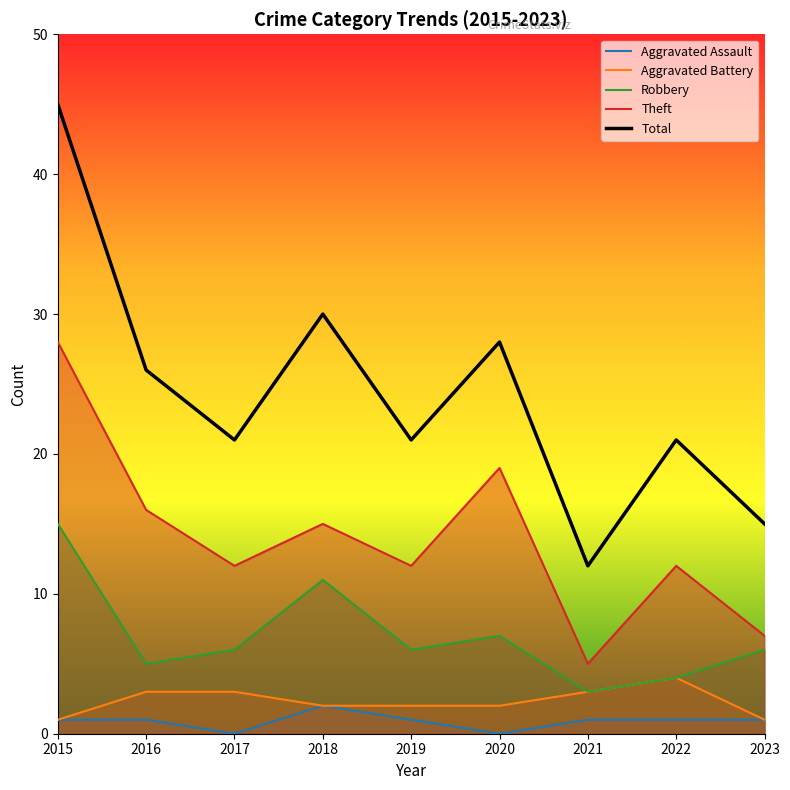

What is the total value across all series at 2018?

60